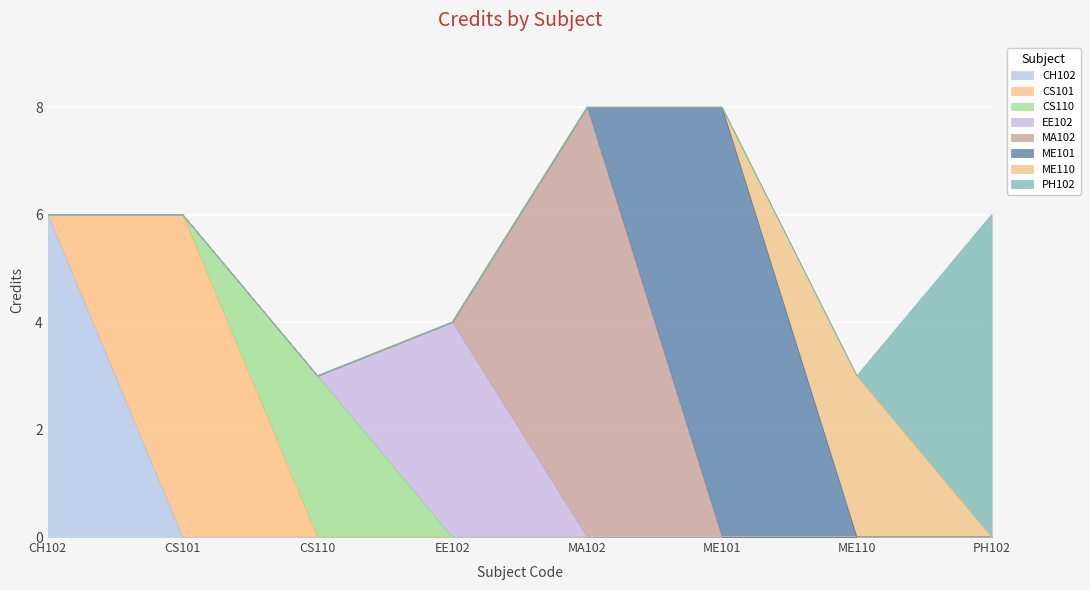

Which label corresponds to the largest value in the chart?

MA102